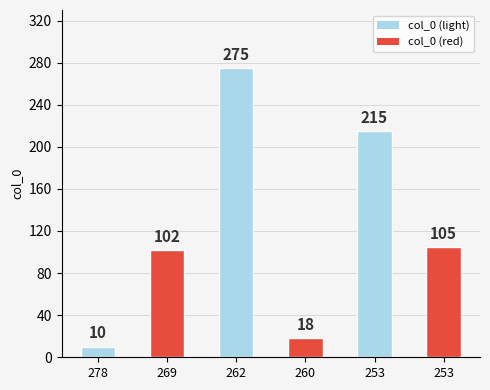

Reading left to right, transcribe all the data shown in this chart.

10	102	275	18	215	105